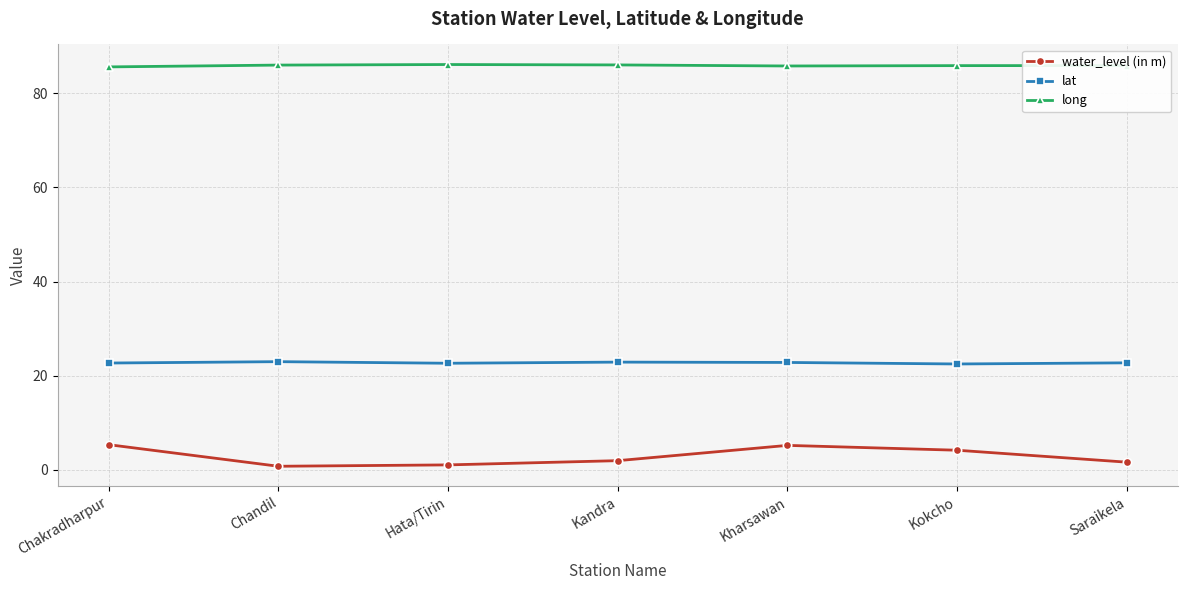

What is the difference between the maximum and minimum values in the lat series?

0.5